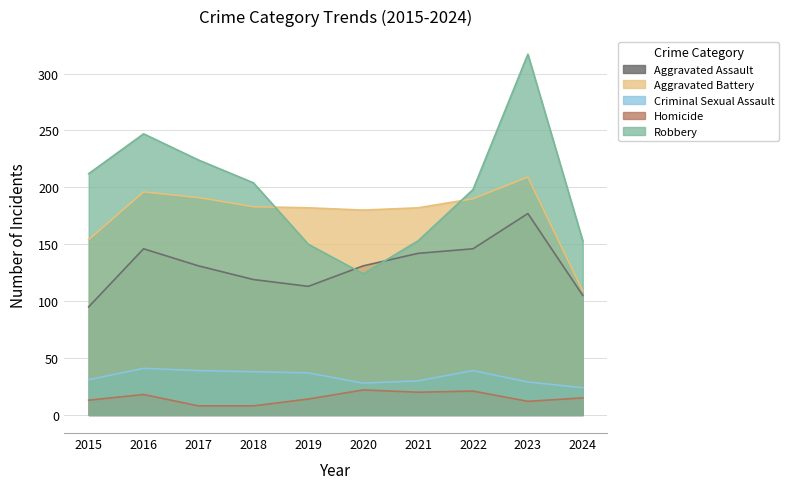

Reading left to right, list all the values displayed in this chart.

Aggravated Assault: 2015=95	2016=146	2017=131	2018=119	2019=113	2020=131	2021=142	2022=146	2023=177	2024=105
Aggravated Battery: 2015=154	2016=196	2017=191	2018=183	2019=182	2020=180	2021=182	2022=190	2023=209	2024=109
Criminal Sexual Assault: 2015=31	2016=41	2017=39	2018=38	2019=37	2020=28	2021=30	2022=39	2023=29	2024=24
Homicide: 2015=13	2016=18	2017=8	2018=8	2019=14	2020=22	2021=20	2022=21	2023=12	2024=15
Robbery: 2015=212	2016=247	2017=224	2018=204	2019=150	2020=124	2021=153	2022=198	2023=317	2024=153